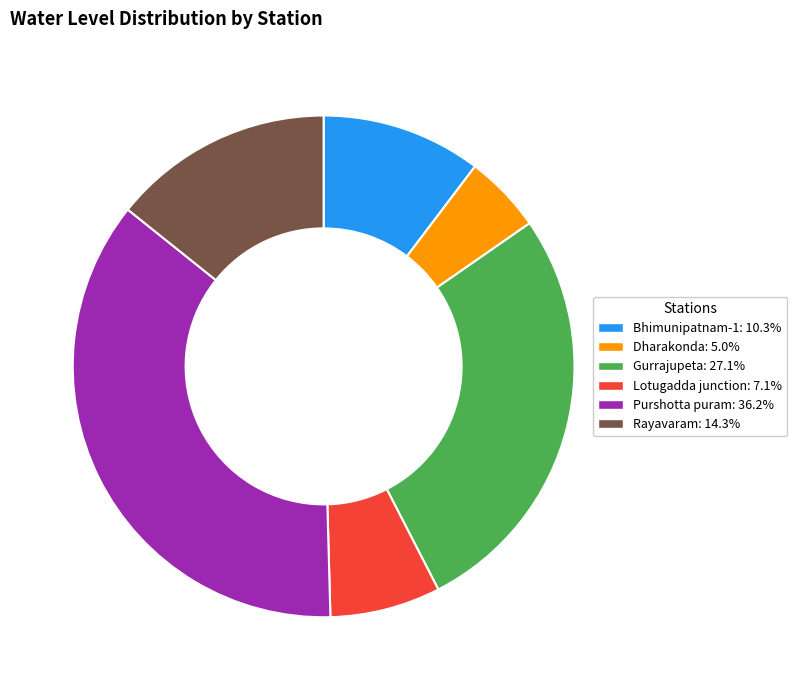

Is Gurrajupeta: 27.1% the majority of the pie?

No